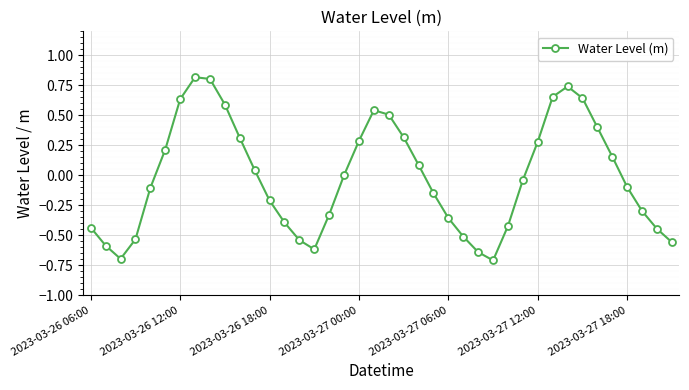

What is the difference between the maximum and minimum values?

1.5